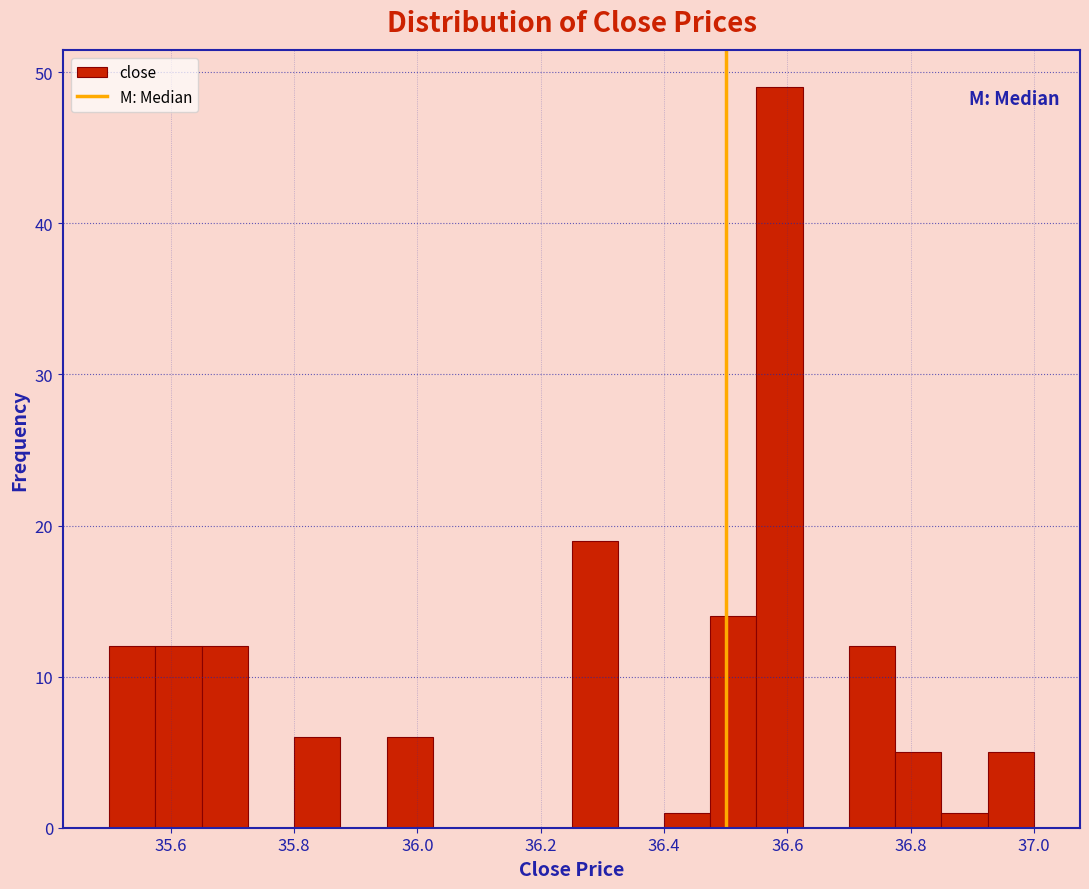

Read against the x-axis, roughly where is the centre of the tallest bar?

36.58